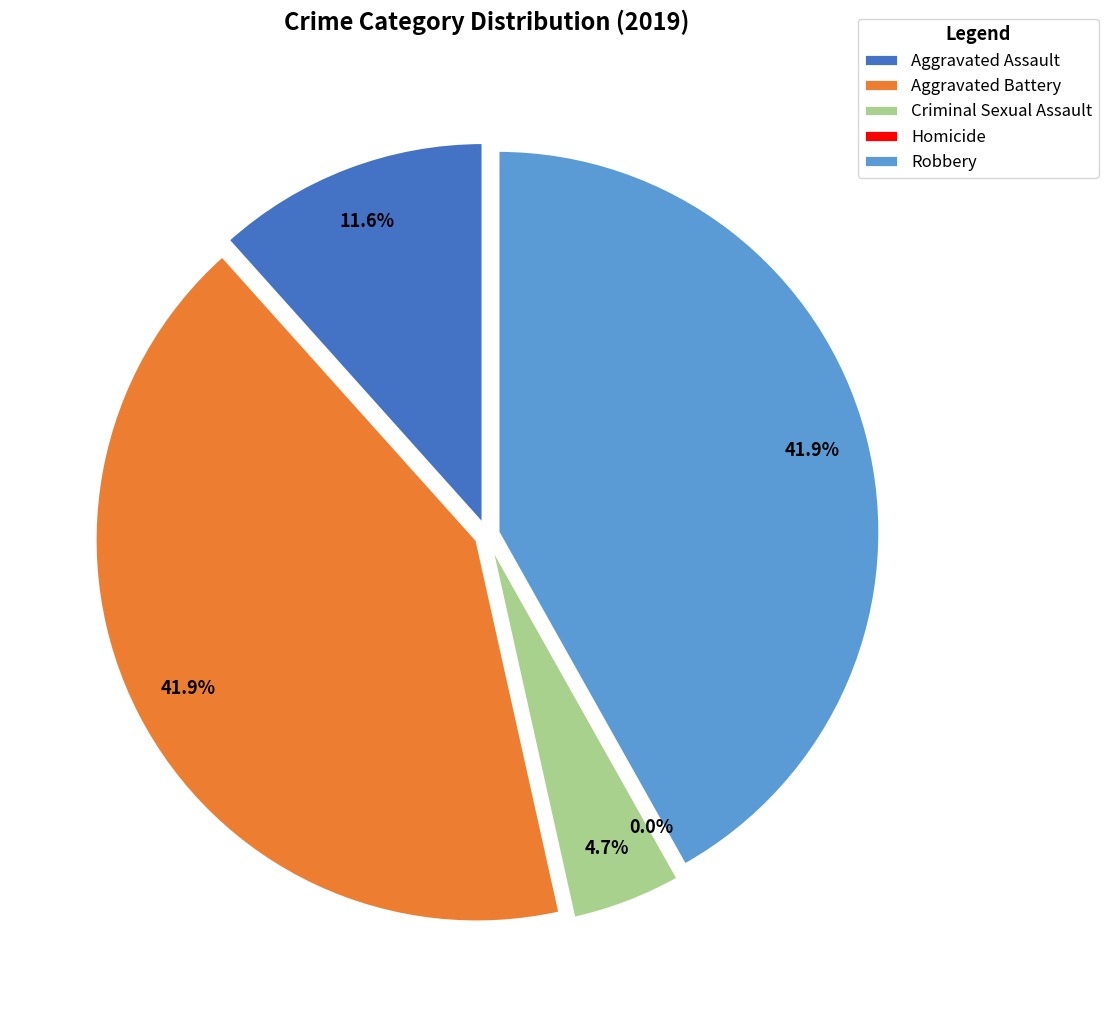

Which category has the biggest portion of the pie?

Aggravated Battery